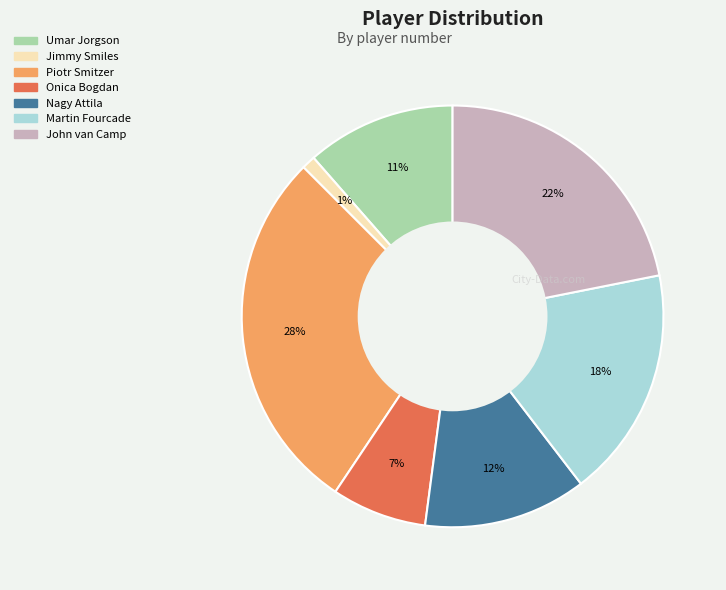

Which has a higher value, Onica Bogdan or Piotr Smitzer?

Piotr Smitzer